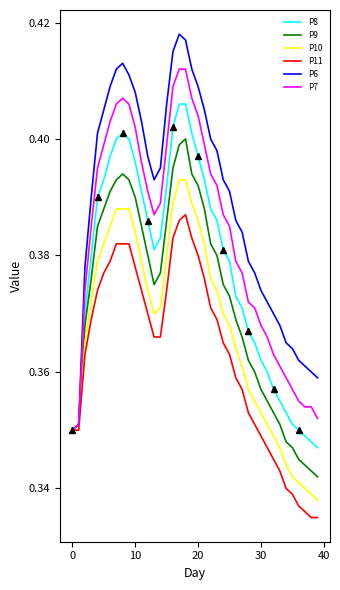

Rank the series at 21 from highest to lowest value.

P6, P7, P8, P9, P10, P11